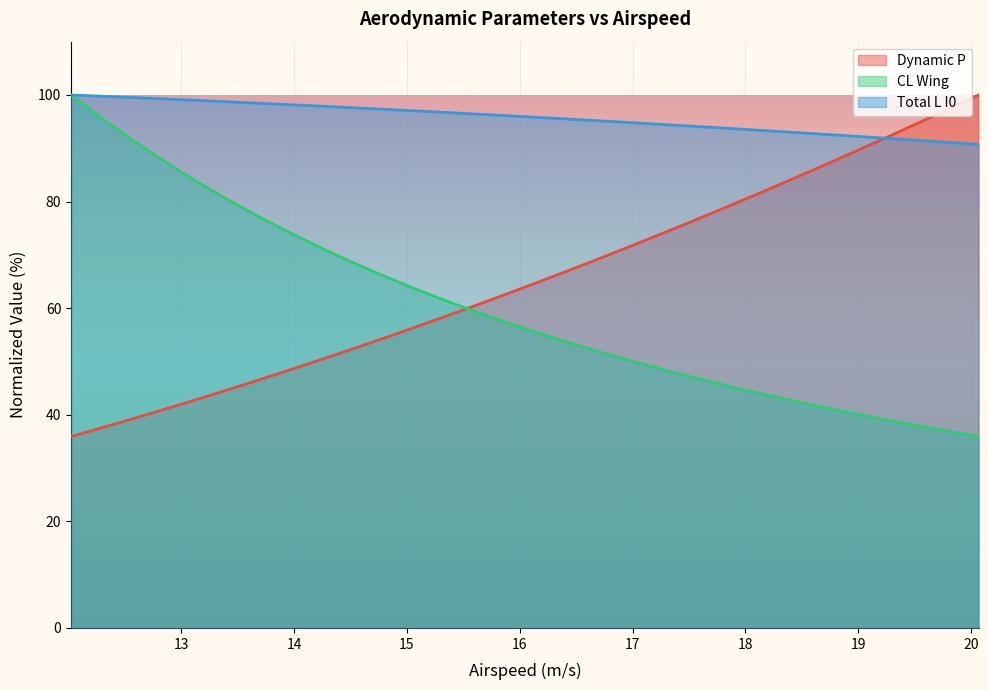

Read the CL Wing value at 13.8477.

75.4